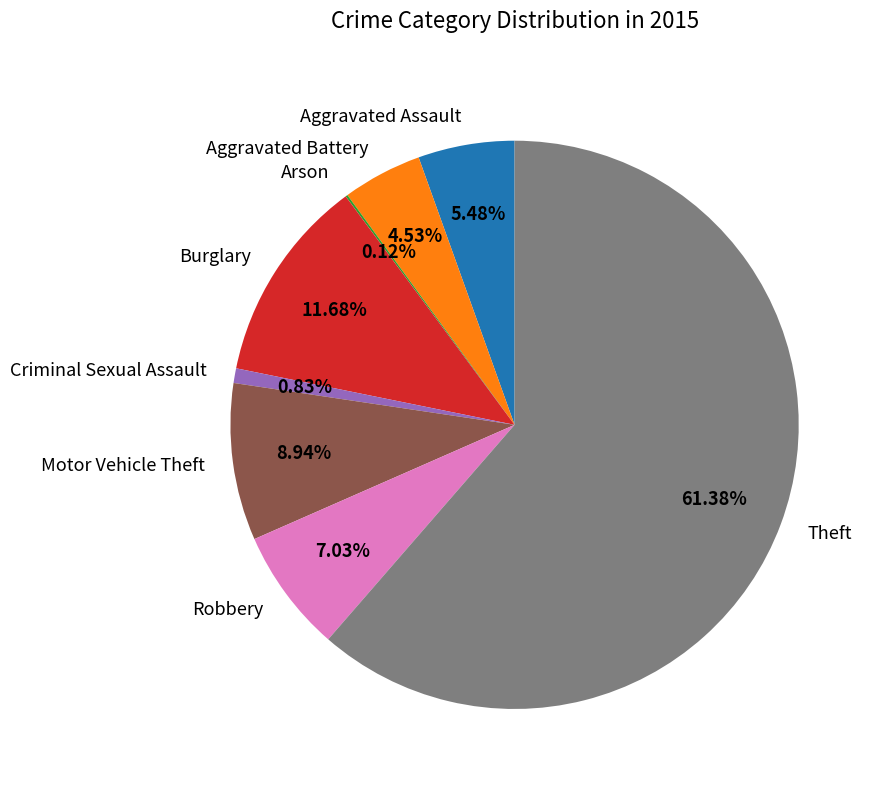

Which slice is the largest?

Theft